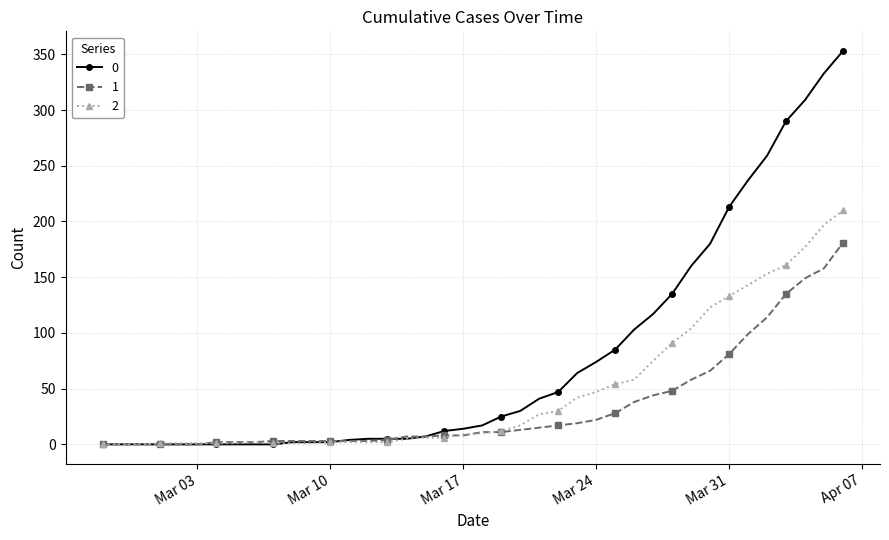

List the series in order of their peak value, highest first.

0, 2, 1